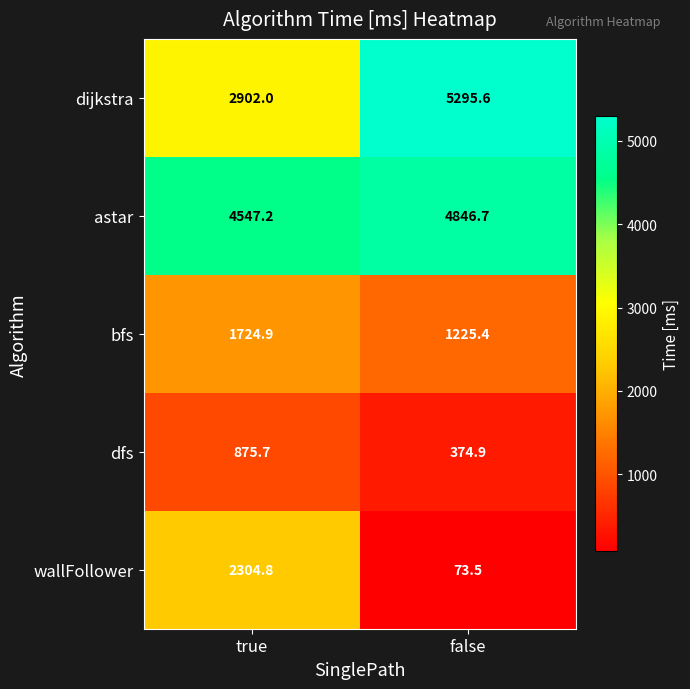

Which series has the largest range (max minus min)?

dijkstra